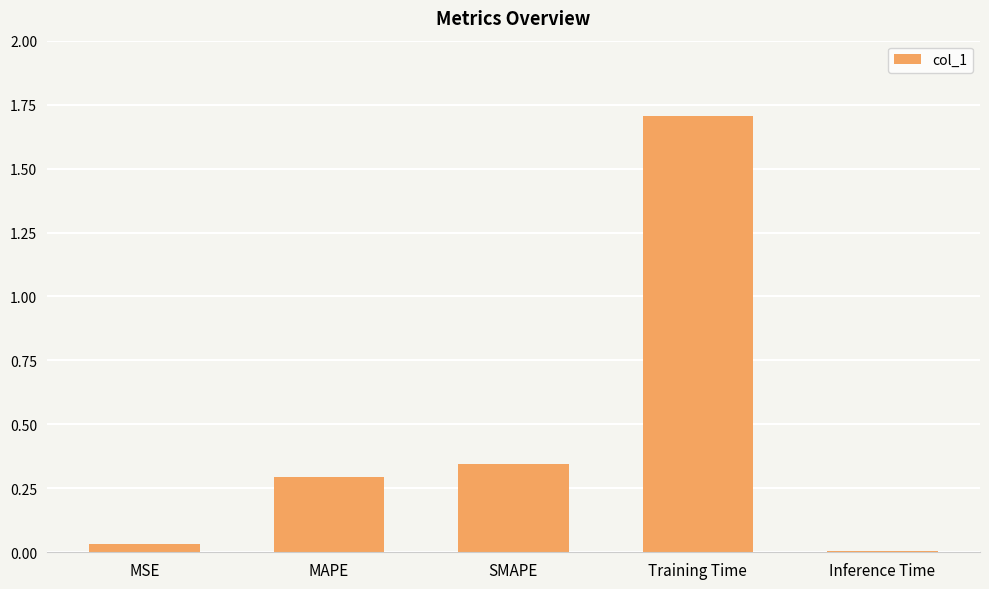

What is the difference between the maximum and minimum values?

1.7